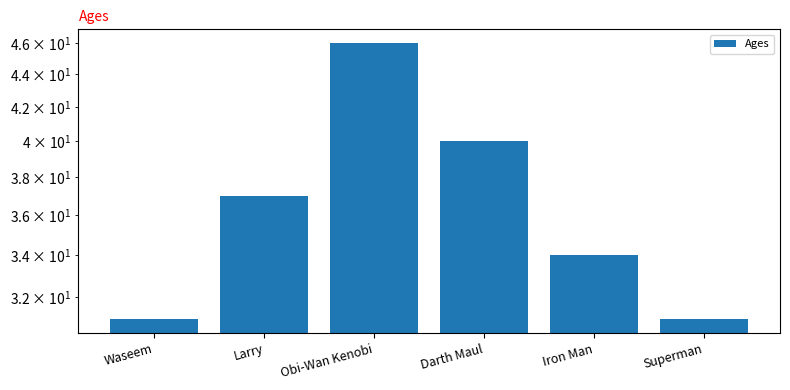

What position from the left is Darth Maul?

4